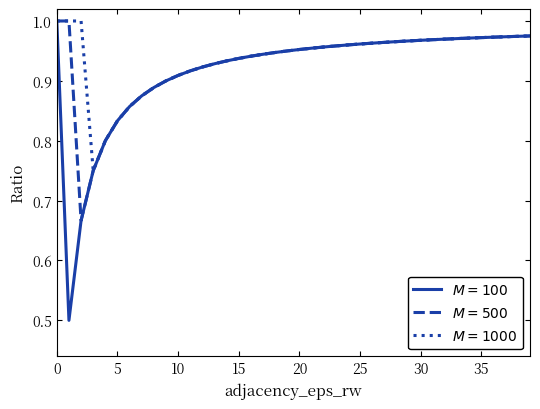

Does the chart have visible grid lines?

No